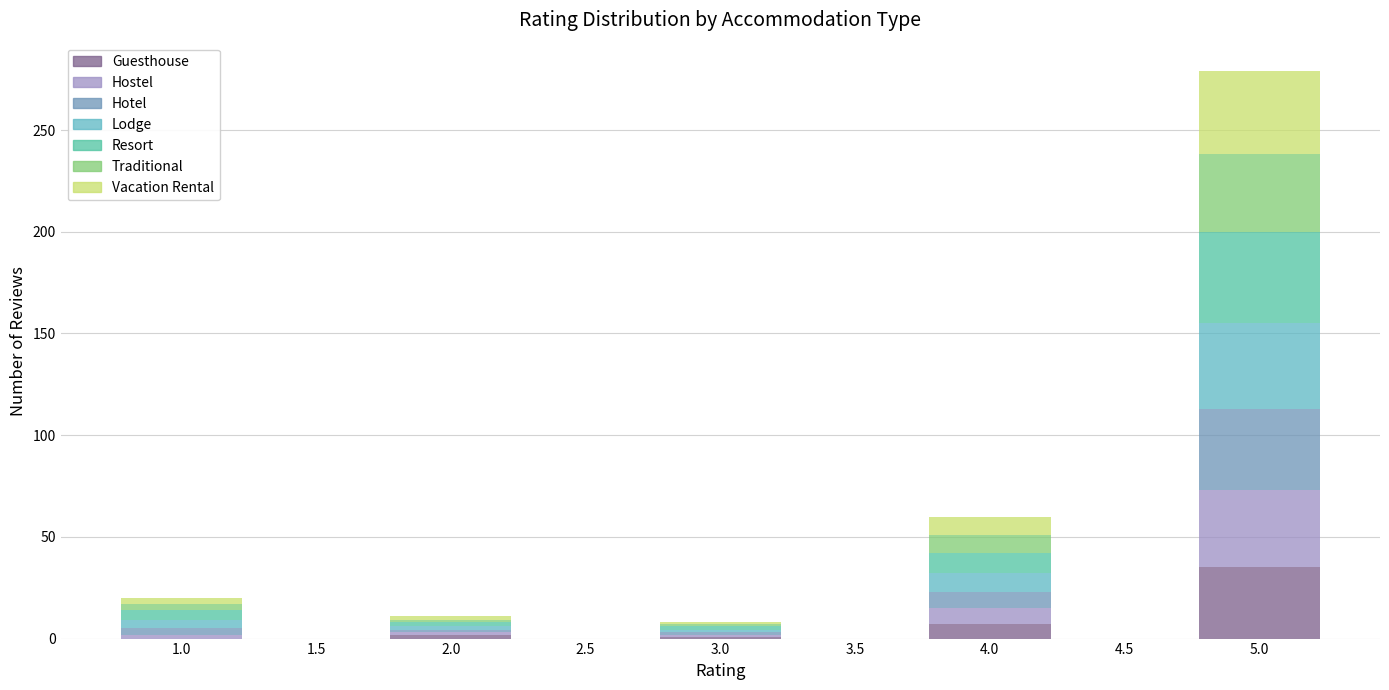

At which category is the sum across all series the highest?

5.0